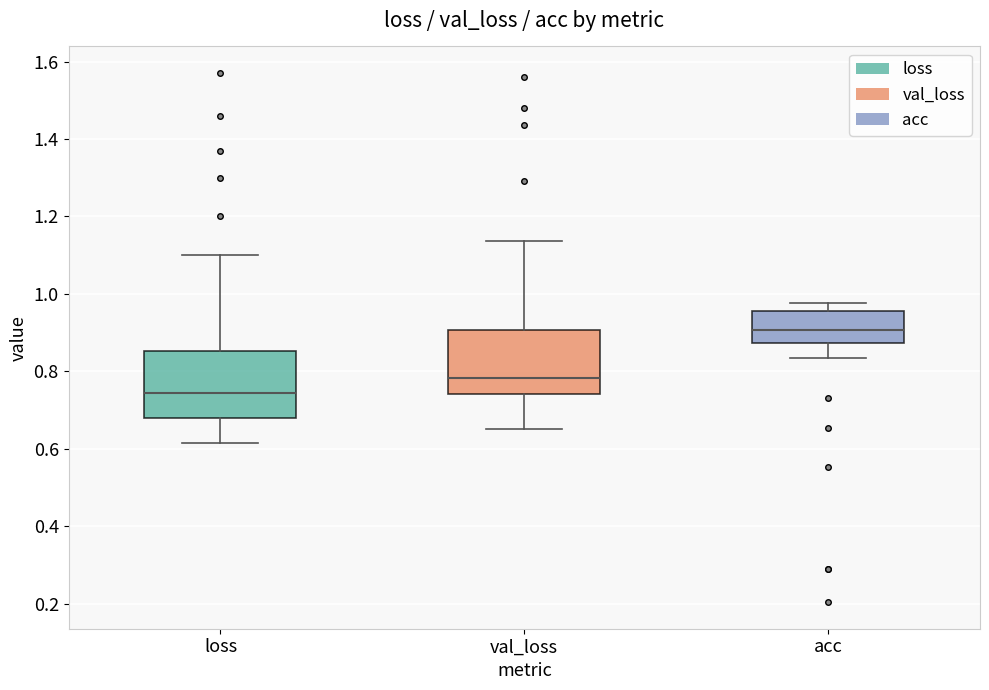

Reading left to right, read every box against the y-axis: the position of its median line, the range the box covers, and the ends of its whiskers. The values are not printed on the chart, so give them approximately, as read against the axis.

loss: median 0.74, box 0.68 to 0.86, whiskers 0.62 to 1.10
val_loss: median 0.78, box 0.74 to 0.90, whiskers 0.66 to 1.14
acc: median 0.90, box 0.88 to 0.96, whiskers 0.84 to 0.98